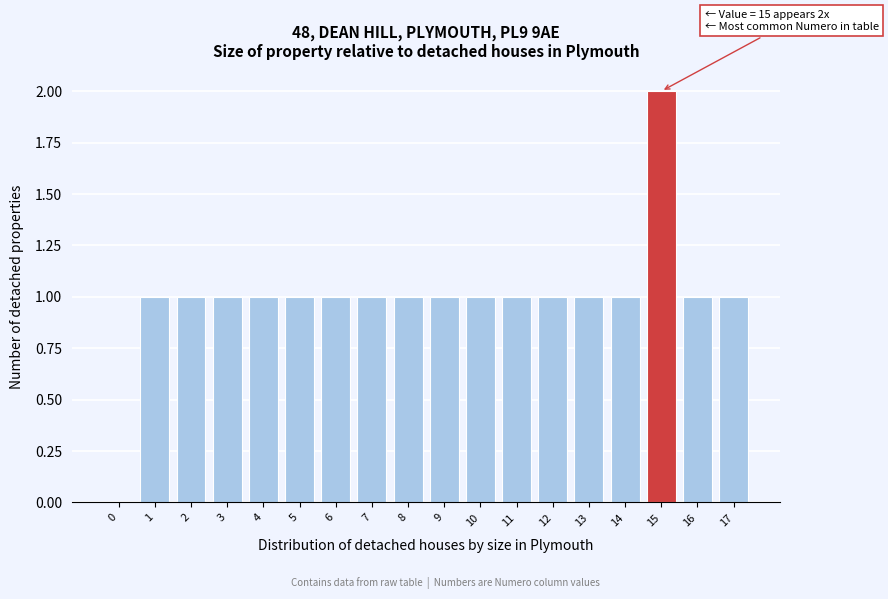

Reading left to right, what are all the values shown in this chart?

0=0	1=1	2=1	3=1	4=1	5=1	6=1	7=1	8=1	9=1	10=1	11=1	12=1	13=1	14=1	15=2	16=1	17=1